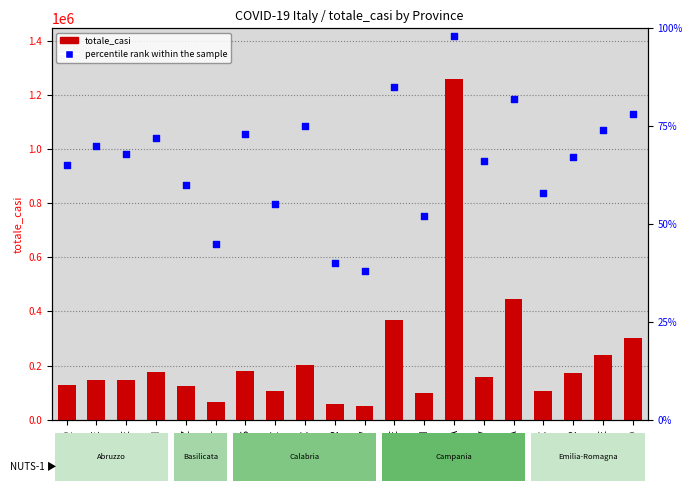

Which series contains the highest Y value?

totale_casi